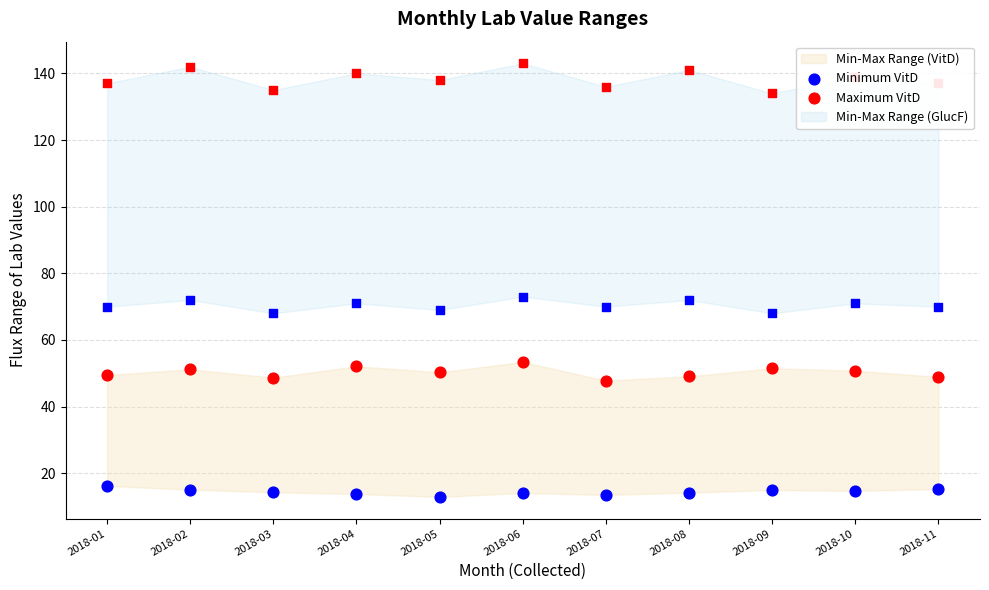

Which series has the largest total across all categories?

Maximum VitD